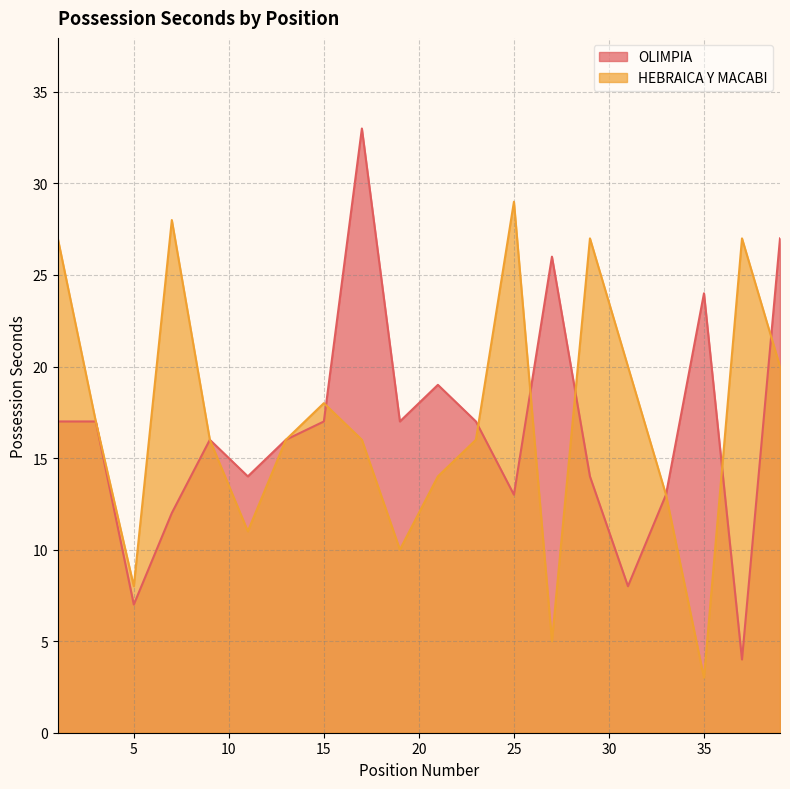

Reading left to right, what are all the values shown in this chart?

OLIMPIA: 17	17	7	12	16	14	16	17	33	17	19	17	13	26	14	8	13	24	4	27
HEBRAICA Y MACABI: 27	17	8	28	16	11	16	18	16	10	14	16	29	5	27	20	13	3	27	20